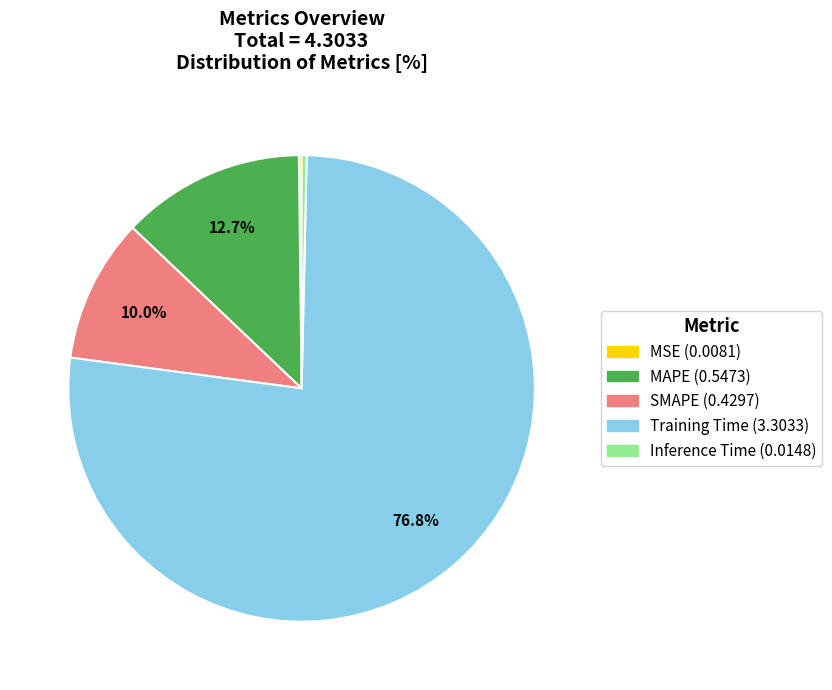

Is the sum of Training Time and Inference Time greater than half?

Yes